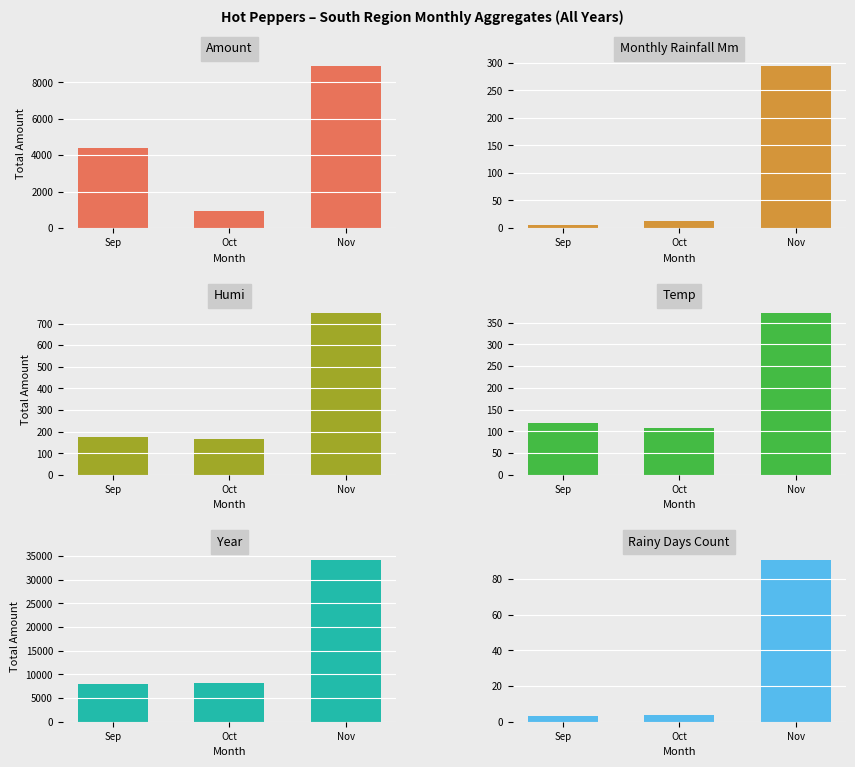

List the series in order of their peak value, highest first.

year, amount, humi, temp, monthly_rainfall_mm, rainy_days_count